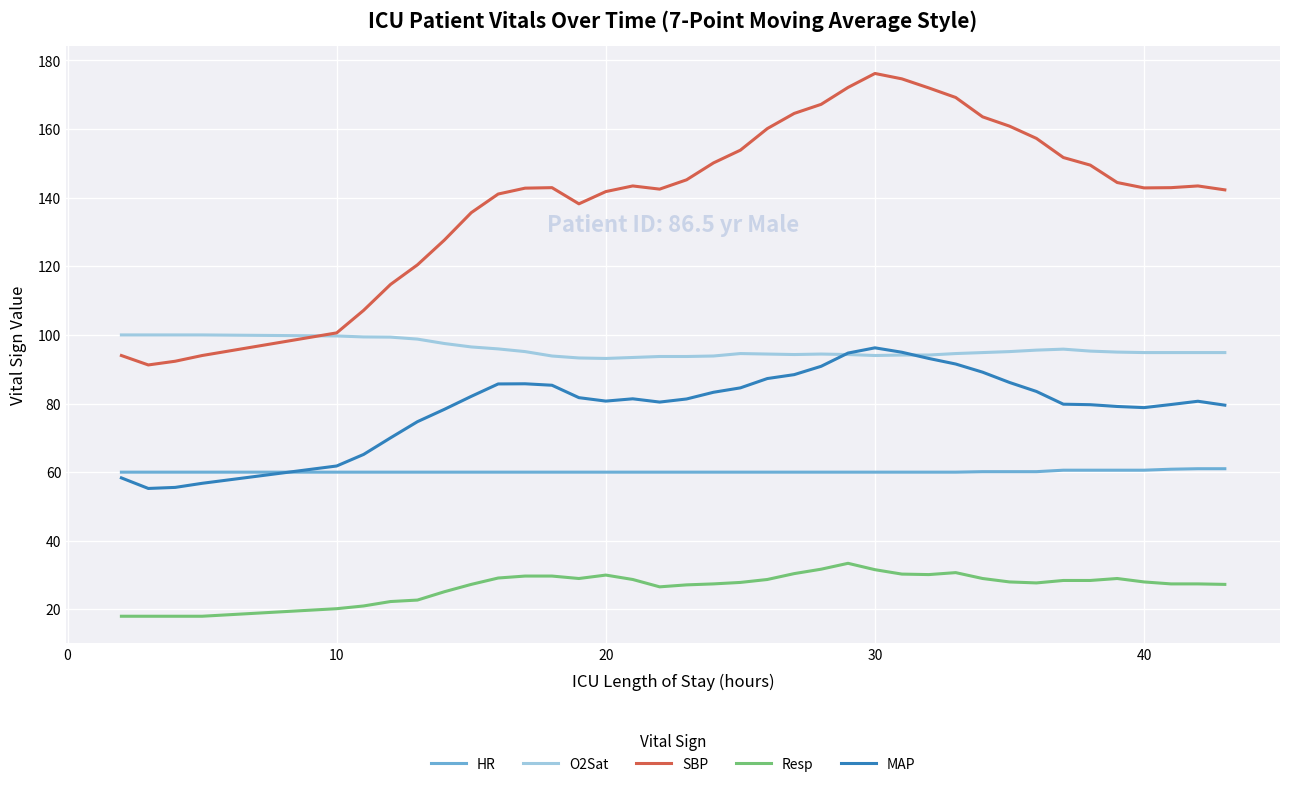

Which series has the widest spread of values?

SBP